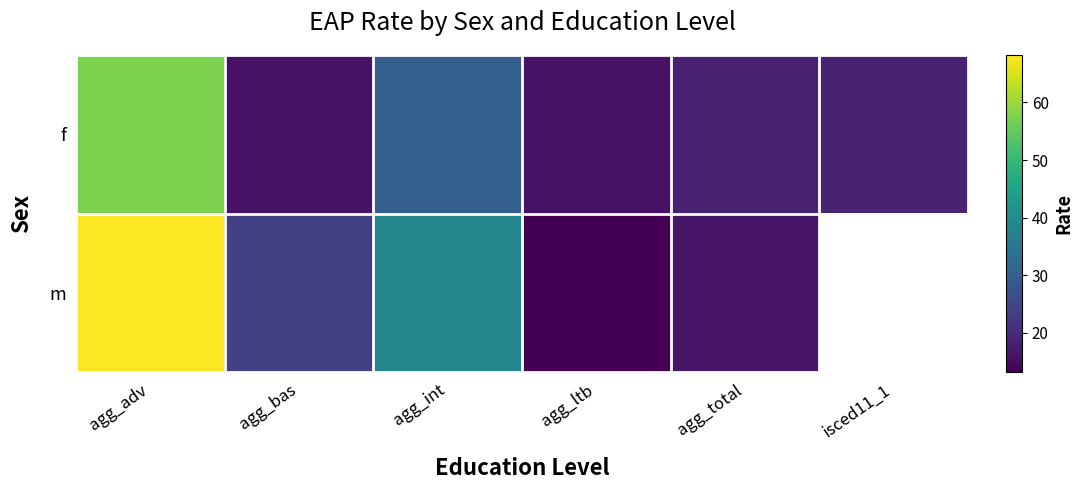

List the series in order of their peak value, highest first.

m, f